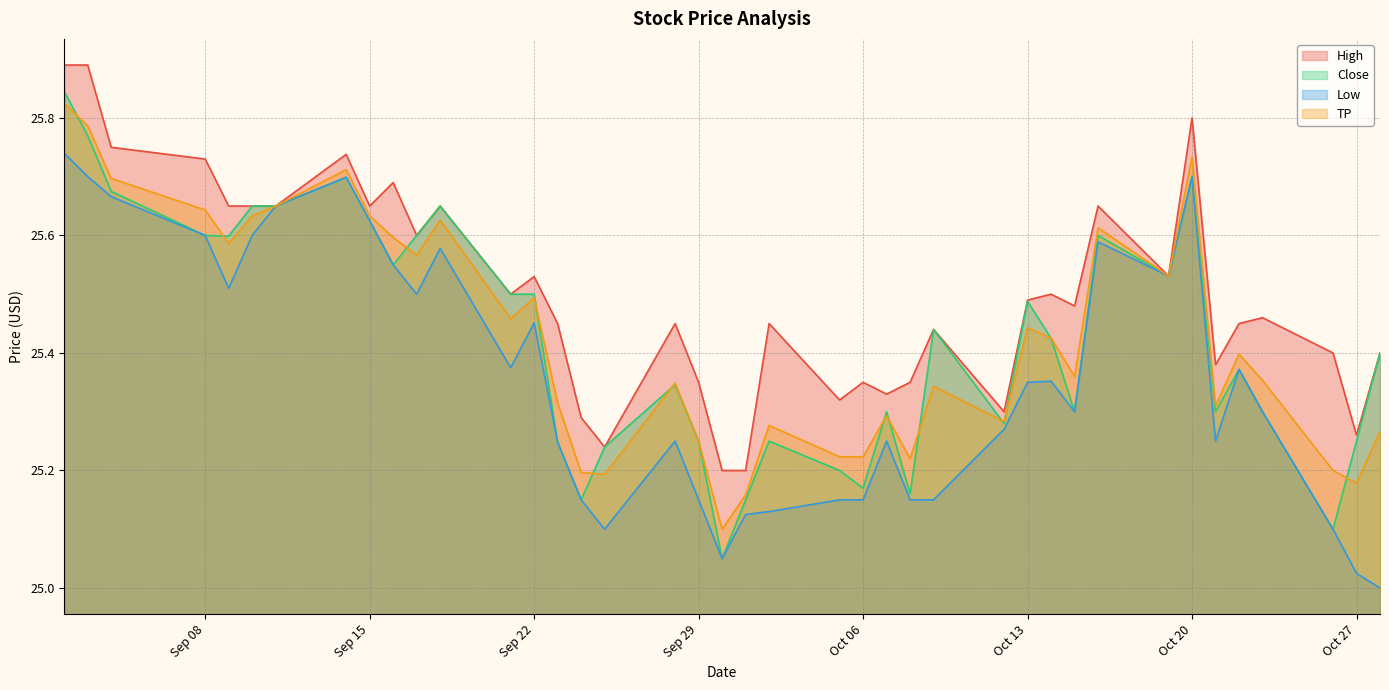

Where is the first local minimum for TP?

2020-09-09